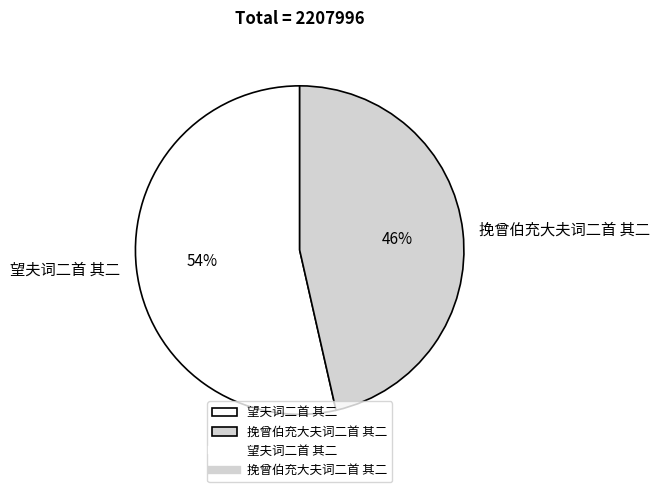

Approximately how many times larger is the value at 挽曾伯充大夫词二首 其二 compared to 望夫词二首 其二?

0.9